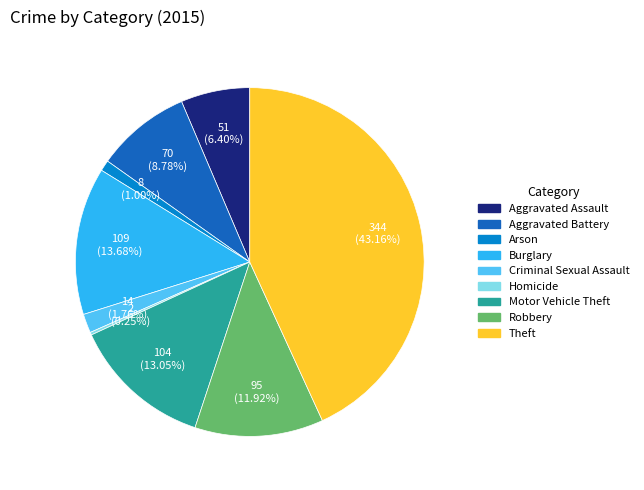

Which slice is the largest?

Theft